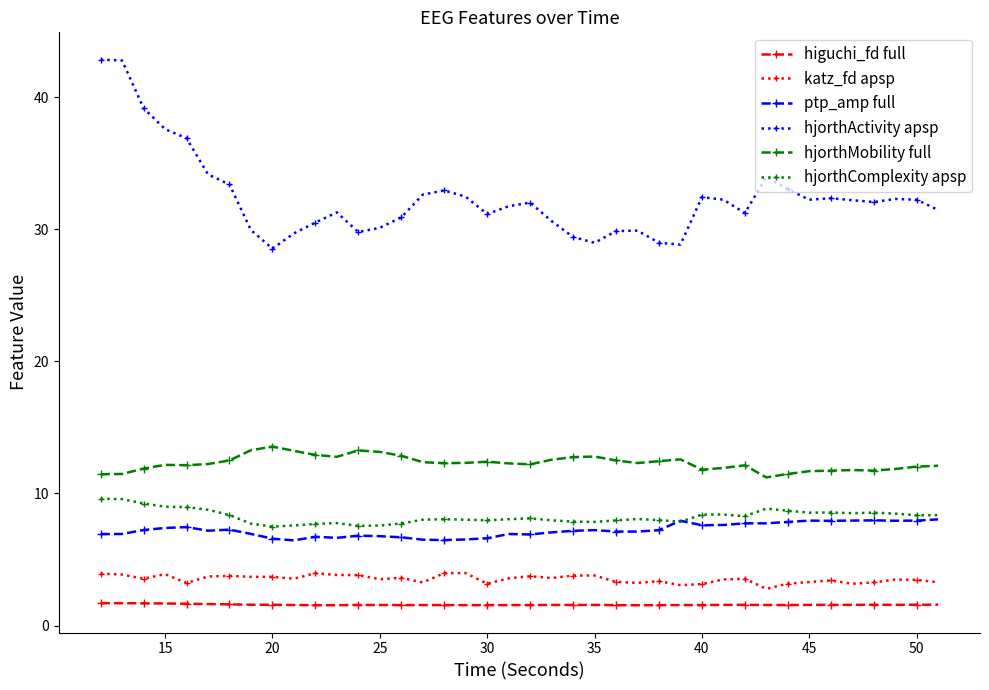

Which series has the largest range (max minus min)?

hjorthActivity apsp